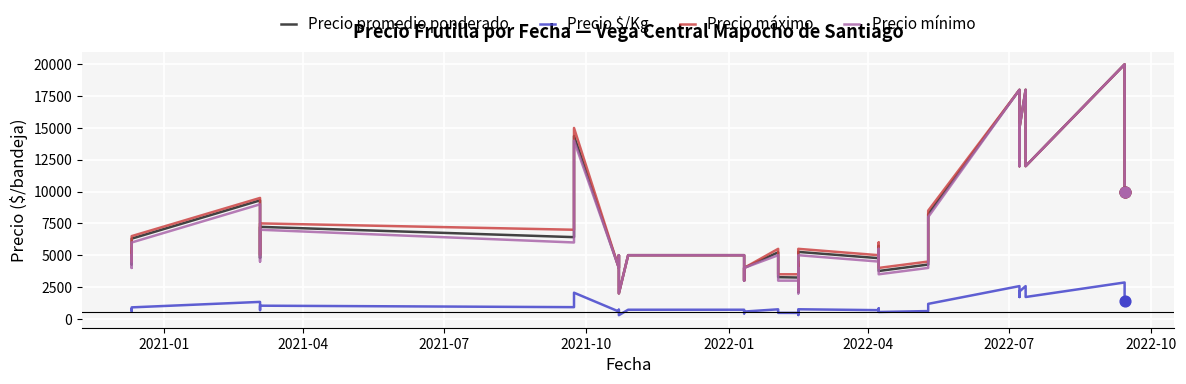

Which series contains the lowest Y value?

Precio $/Kg